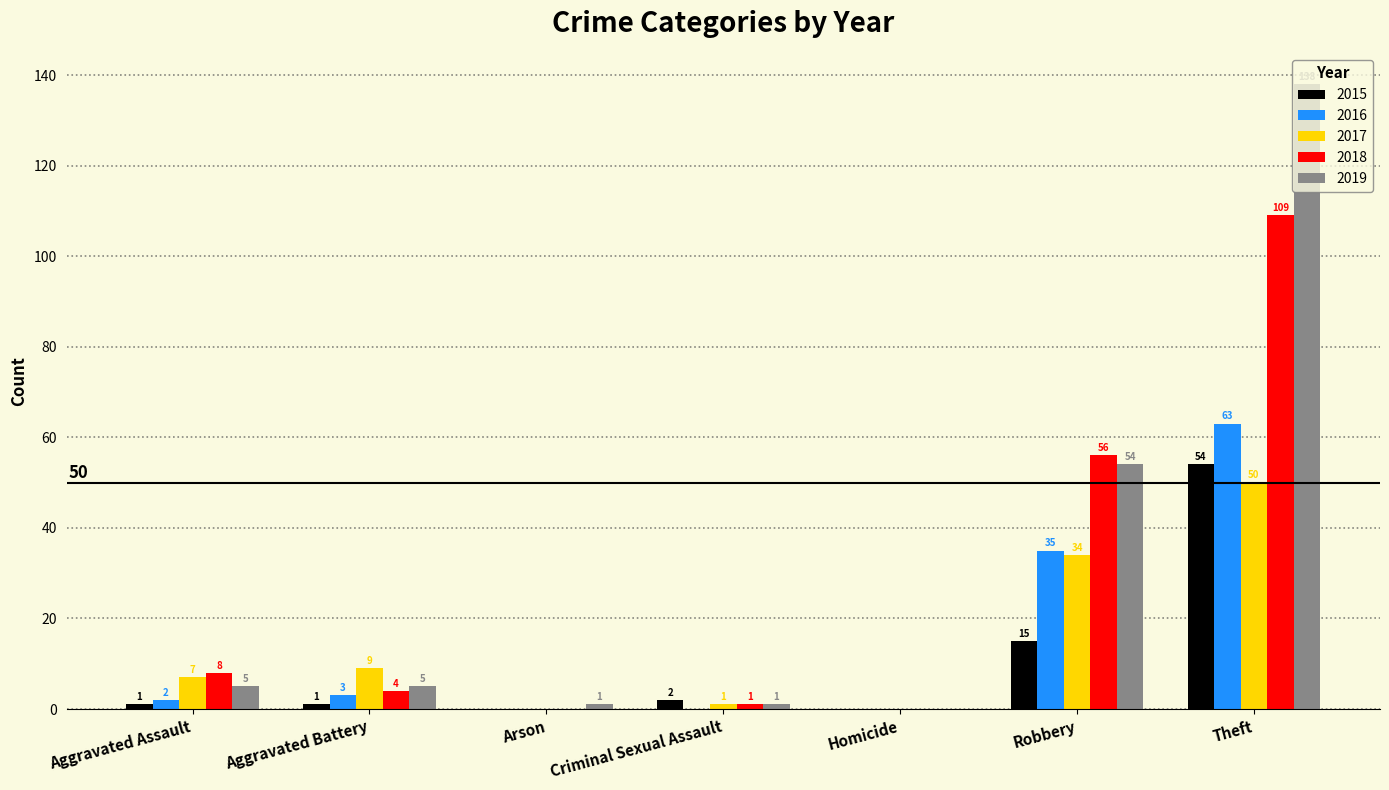

What are all the series names shown in the legend?

2015, 2016, 2017, 2018, 2019